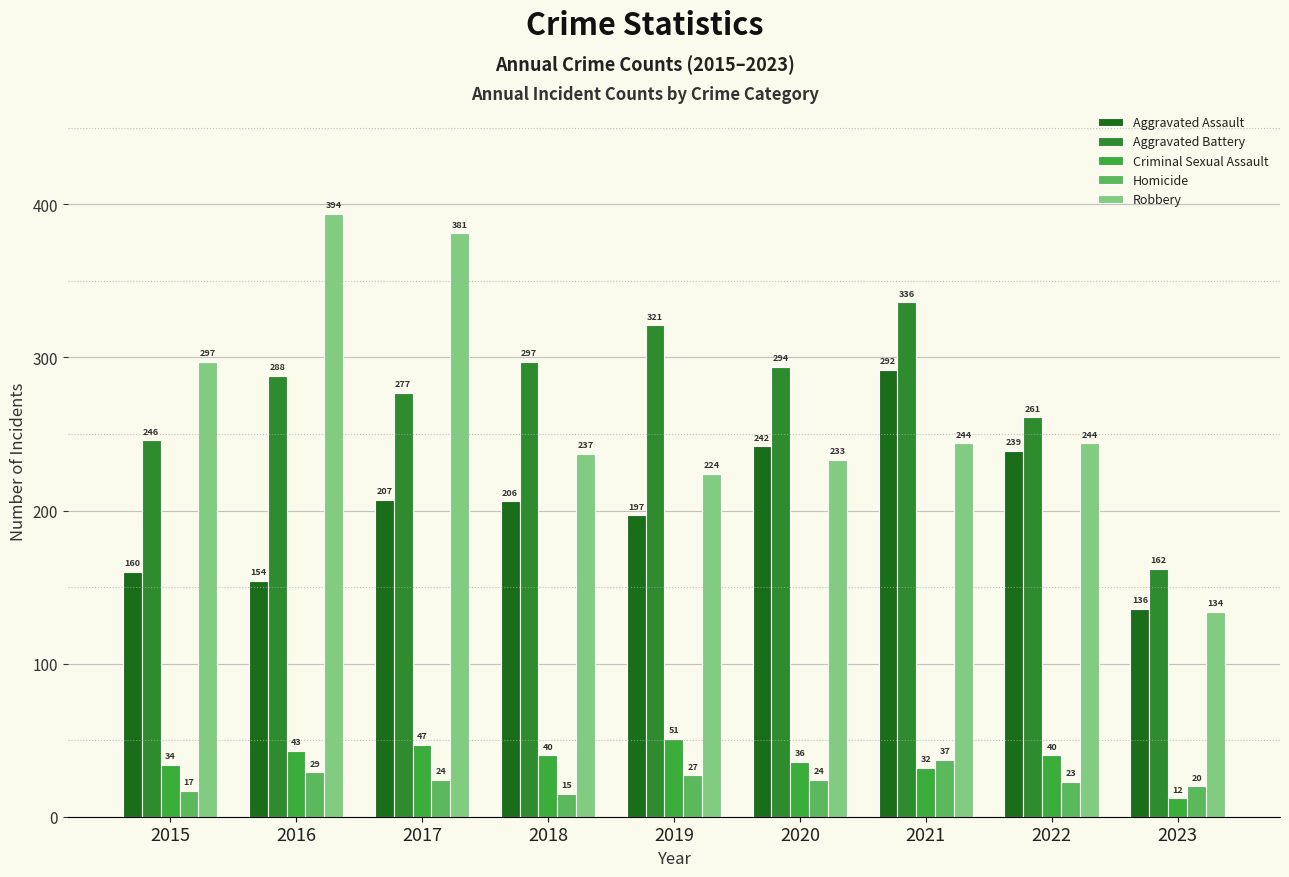

Between 2017 and 2018, which is larger?

2017